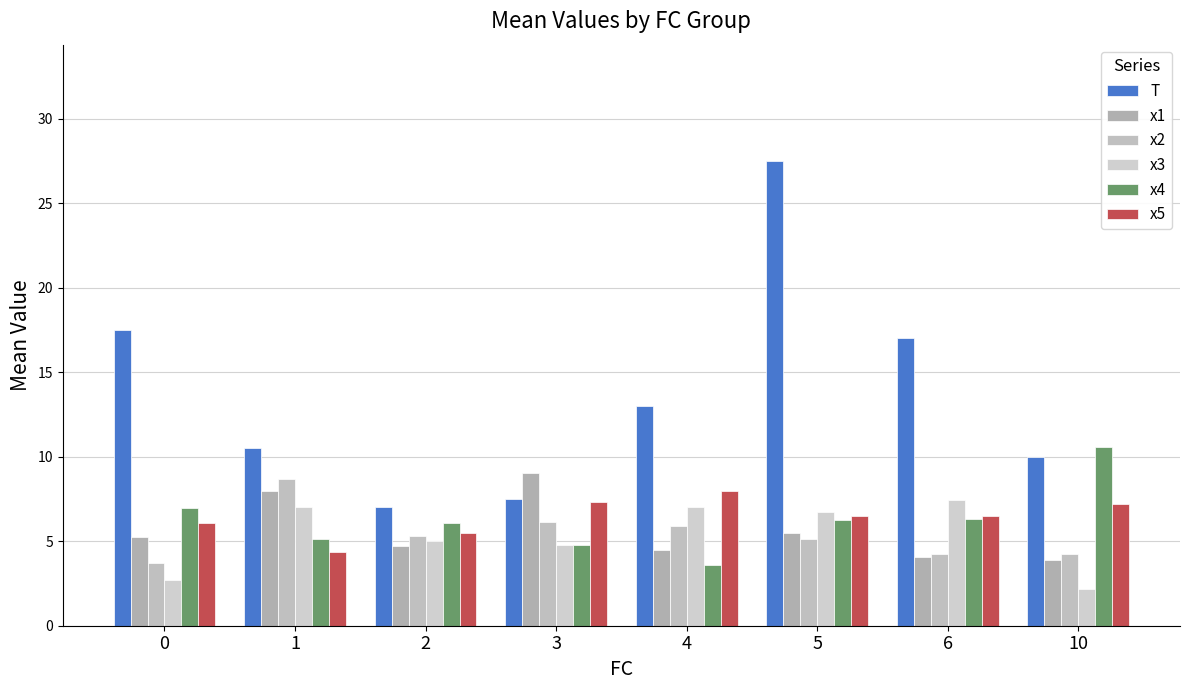

Reading left to right, extract all data points from this chart.

T: 0=17.5	1=10.5	2=7.0	3=7.5	4=13.0	5=27.5	6=17.0	10=10.0
x1: 0=5.3	1=8.0	2=4.7	3=9.1	4=4.5	5=5.5	6=4.1	10=3.9
x2: 0=3.7	1=8.7	2=5.3	3=6.1	4=5.9	5=5.1	6=4.3	10=4.3
x3: 0=2.7	1=7.0	2=5.0	3=4.8	4=7.0	5=6.7	6=7.4	10=2.2
x4: 0=7.0	1=5.1	2=6.1	3=4.8	4=3.6	5=6.3	6=6.3	10=10.6
x5: 0=6.1	1=4.4	2=5.5	3=7.3	4=7.9	5=6.5	6=6.5	10=7.2